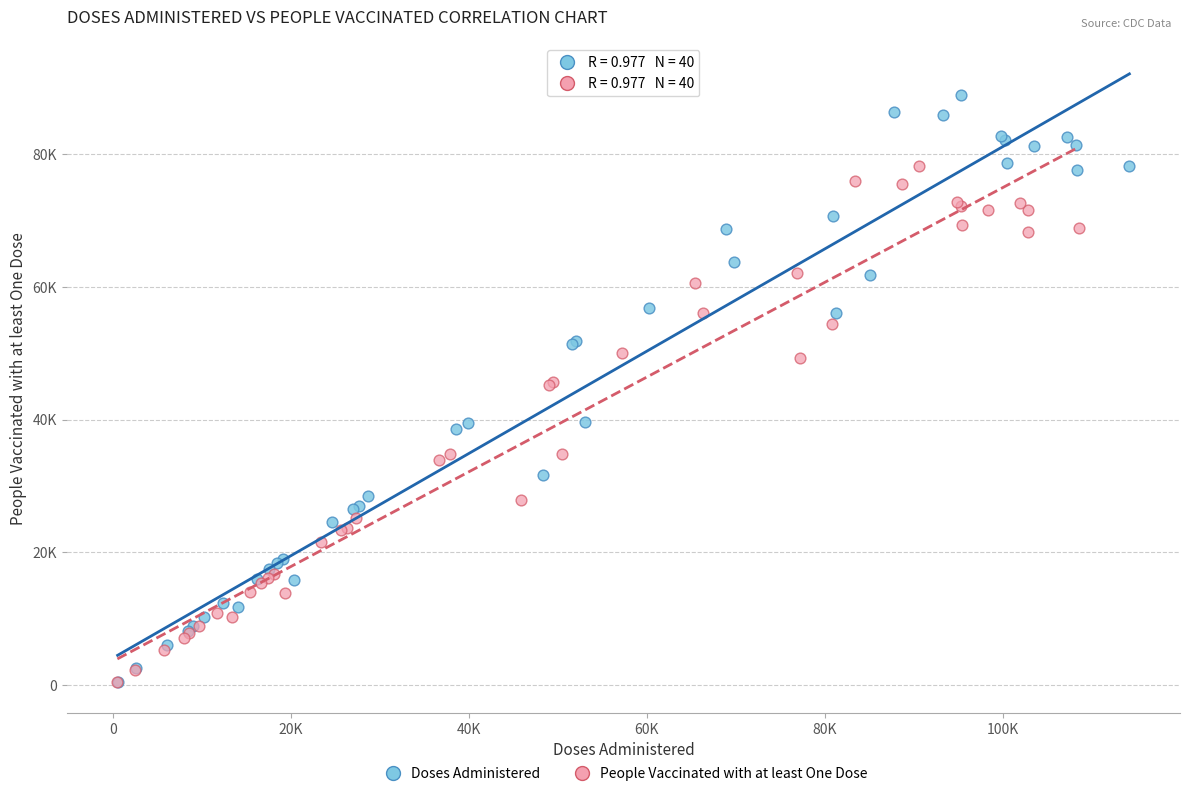

Which series has the widest spread of Y values?

Doses Administered